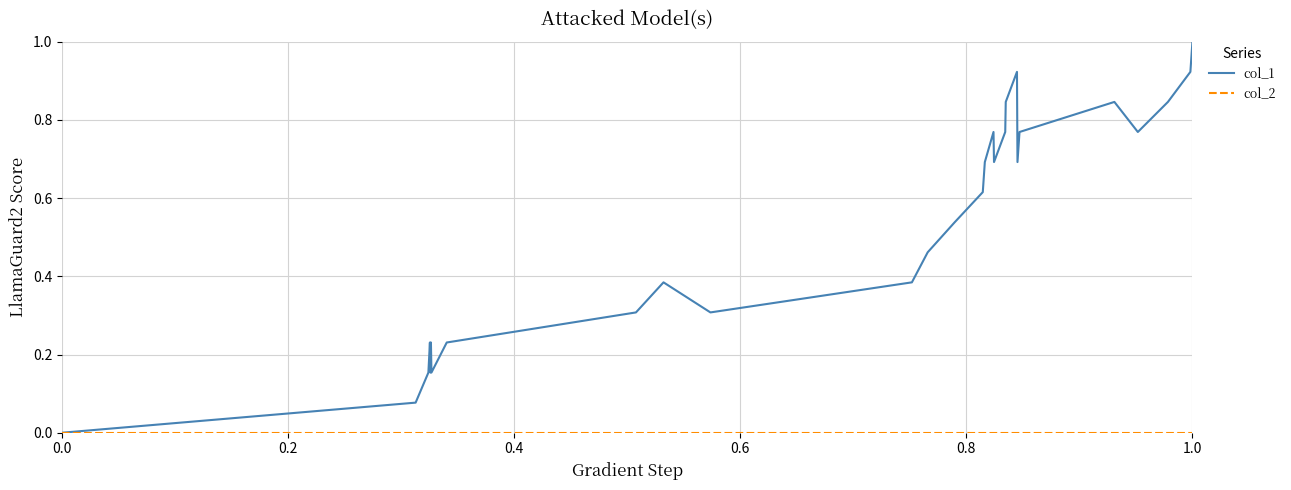

Which series has the largest total across all categories?

col_1